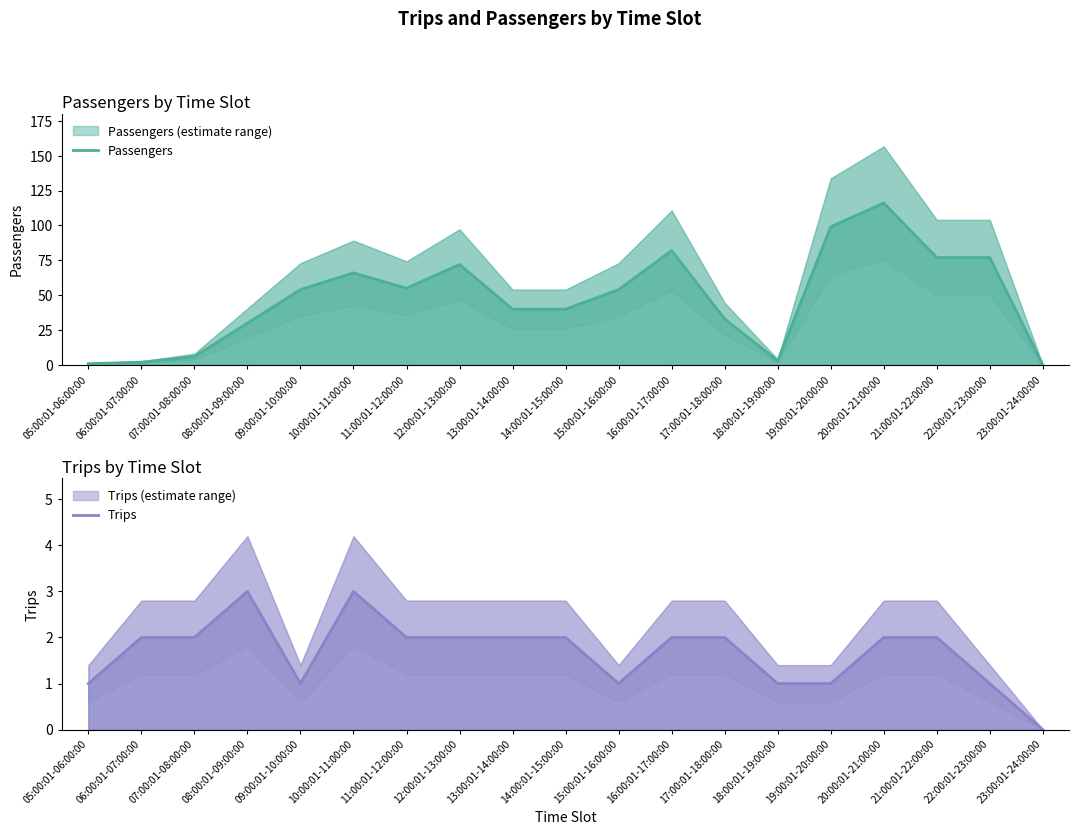

Where is the first local maximum for Passengers?

10:00:01-11:00:00